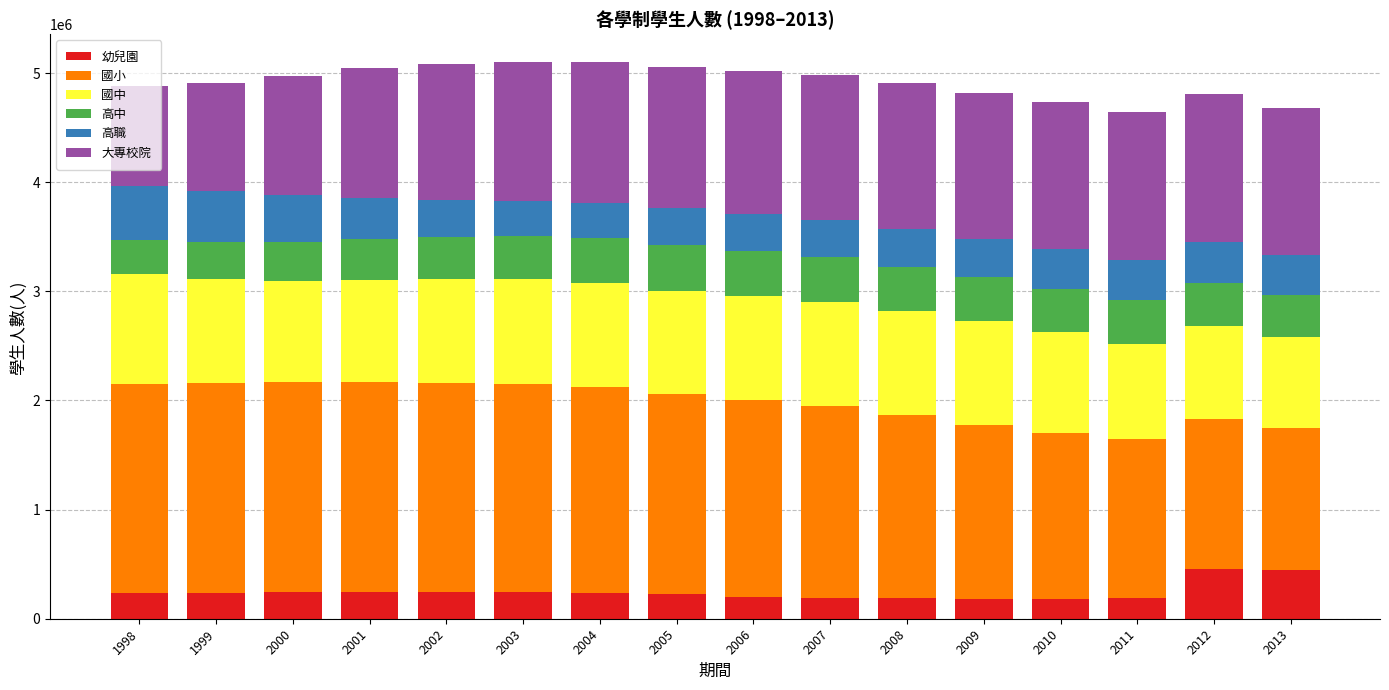

What is the maximum value for 幼兒園?

459653